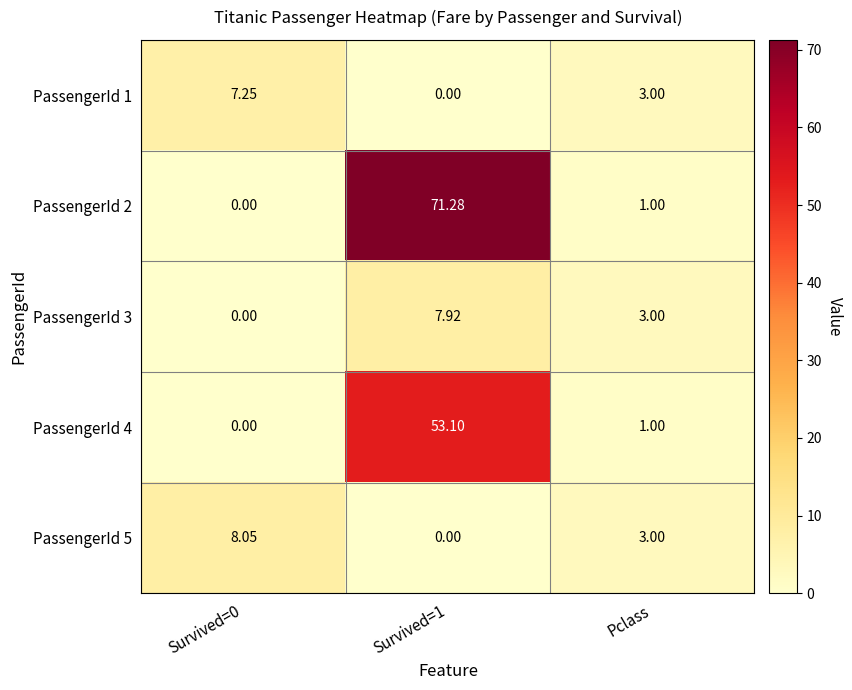

Is the value of PassengerId 4 at Survived=1 greater than the value of PassengerId 1 at Pclass?

Yes